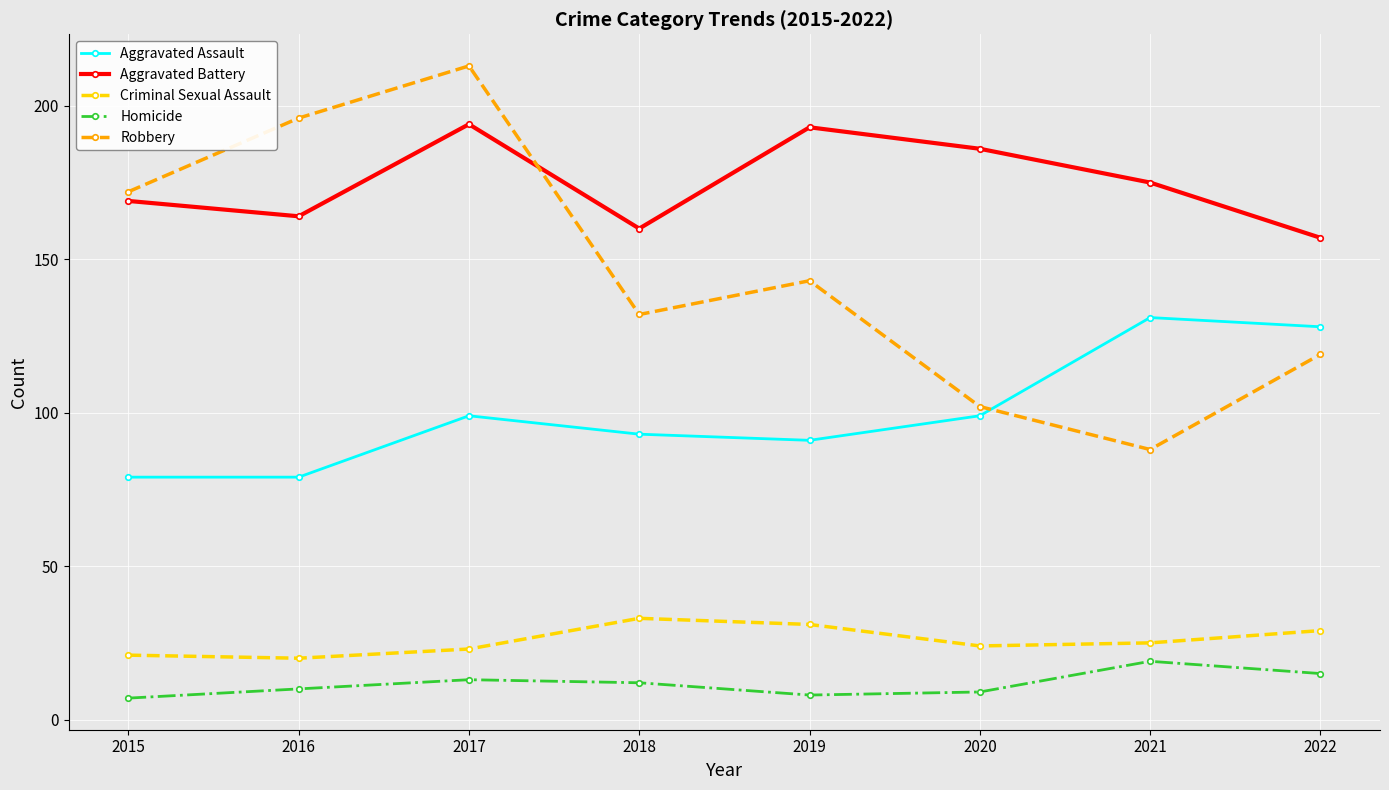

Rank the series at 2015 from highest to lowest value.

Robbery, Aggravated Battery, Aggravated Assault, Criminal Sexual Assault, Homicide